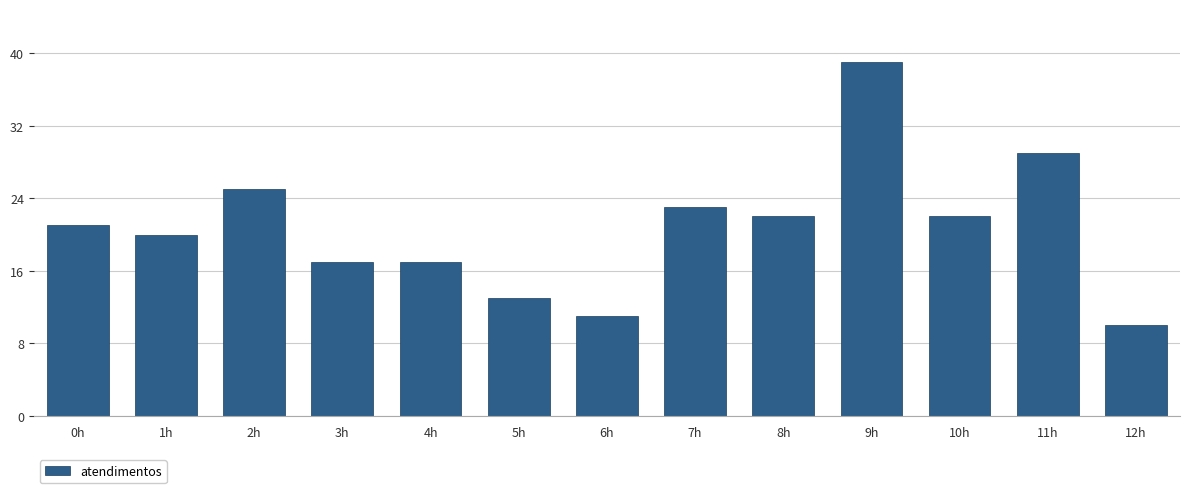

What position from the left is 9h?

10